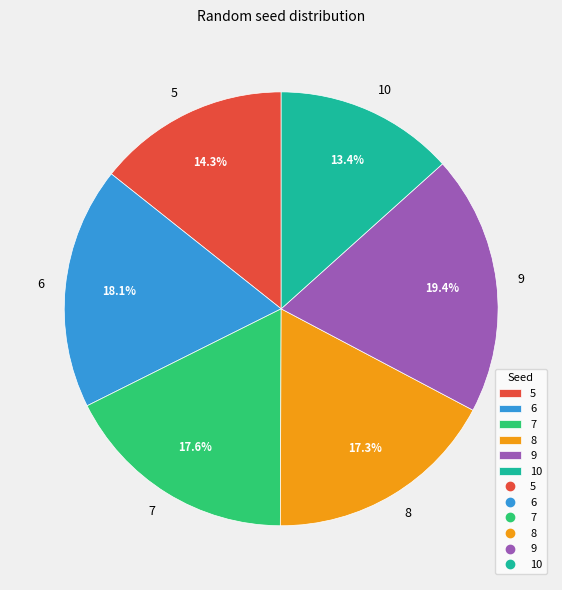

Combined, what portion of the pie is 6 and 5?

32.4%